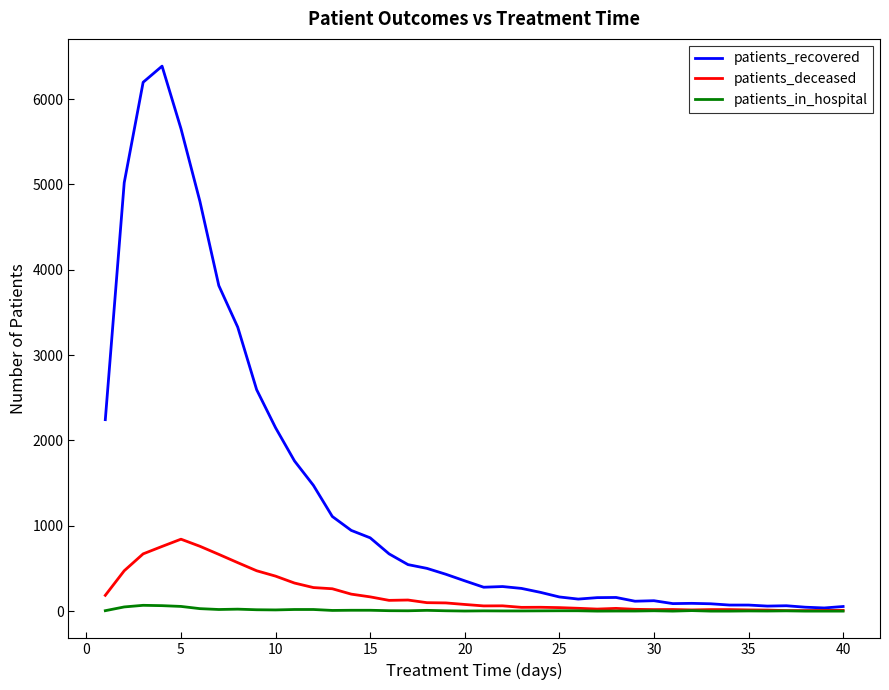

Which series has the largest range (max minus min)?

patients_recovered